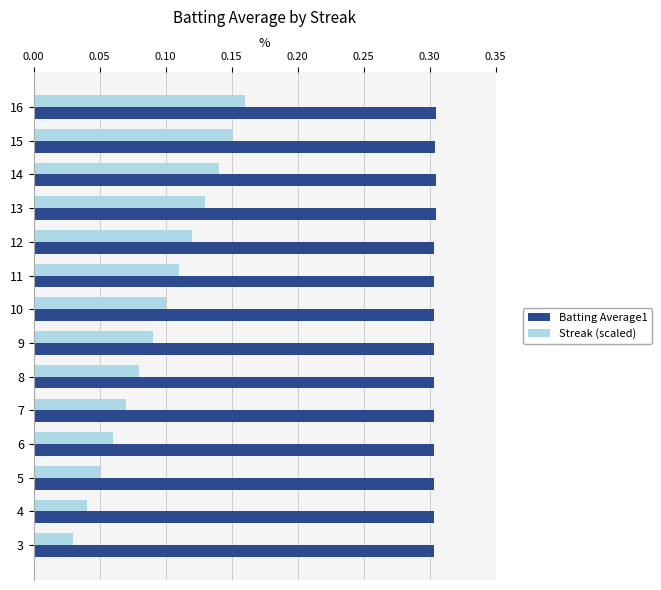

Which series changed the most between 16 and 9?

Streak (scaled)